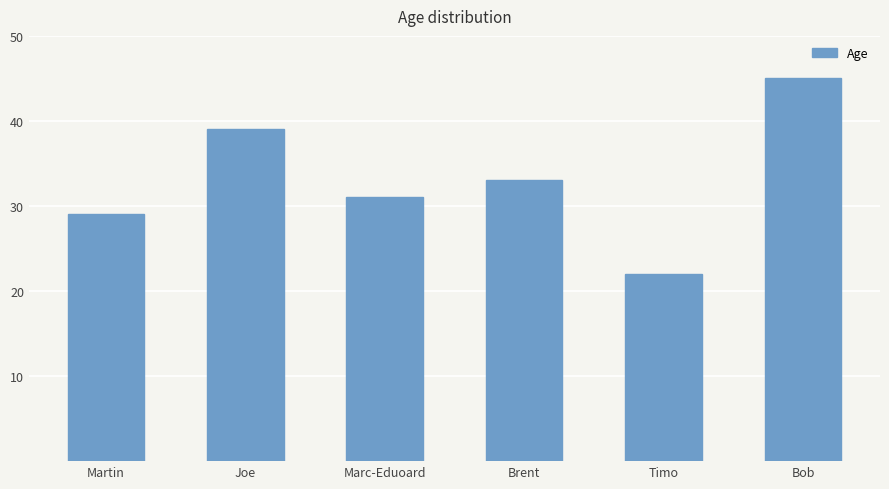

What is the label of the 6th bar from the right?

Martin